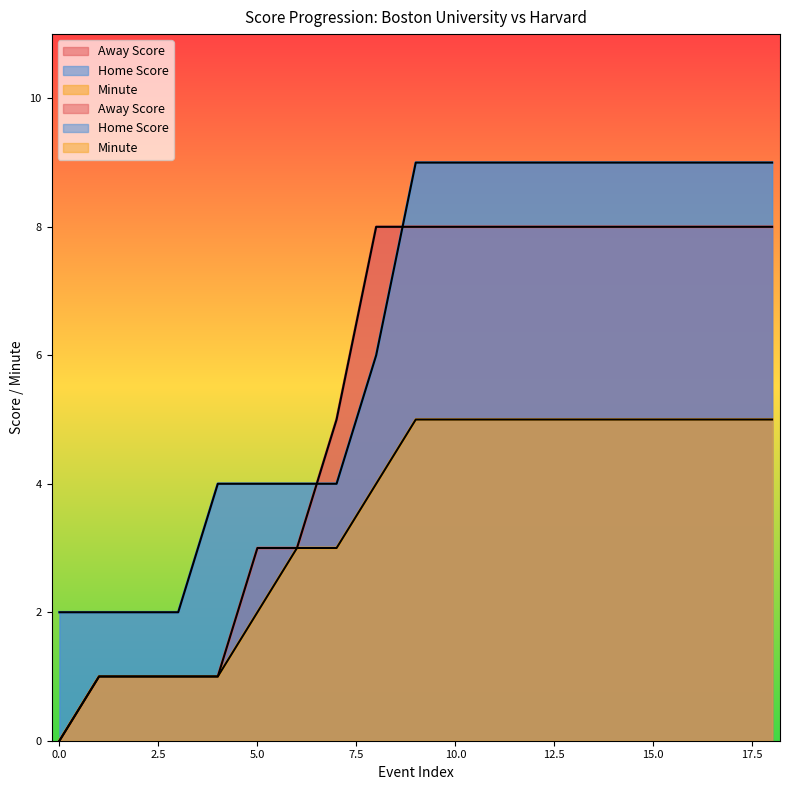

The Minute series shows 3 at 17. True or false?

False